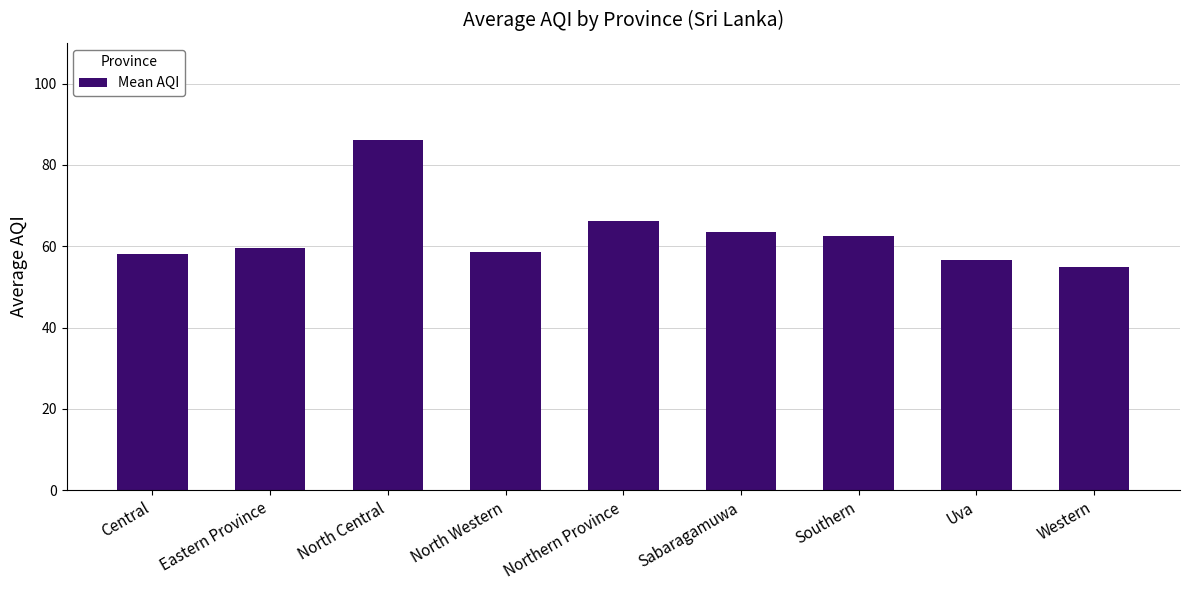

Is it true that the value at Southern is 109.2?

False